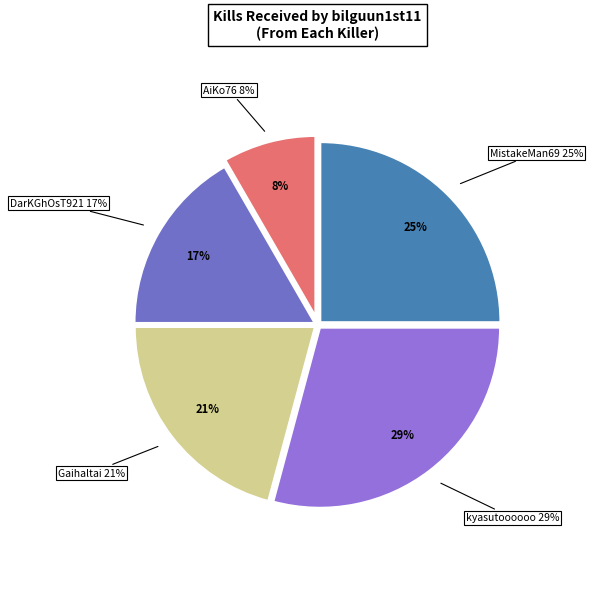

Does enkhe- represent more than half of the total?

No